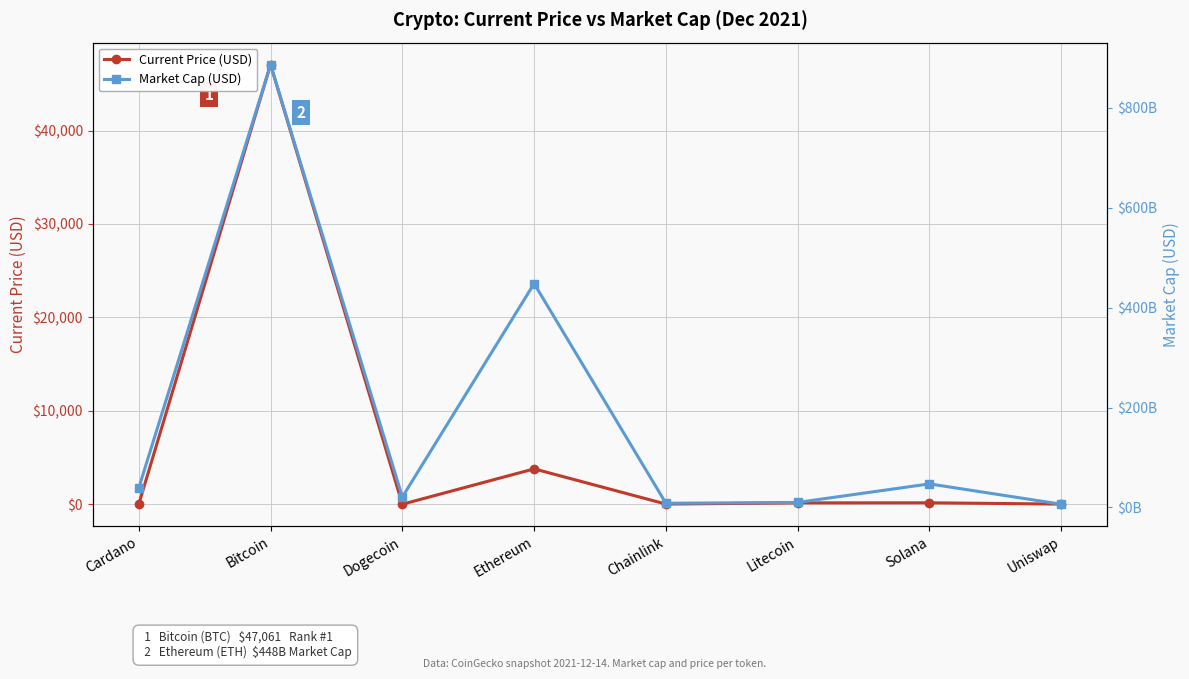

How many interior local peaks does the Market Cap (USD) series have?

3